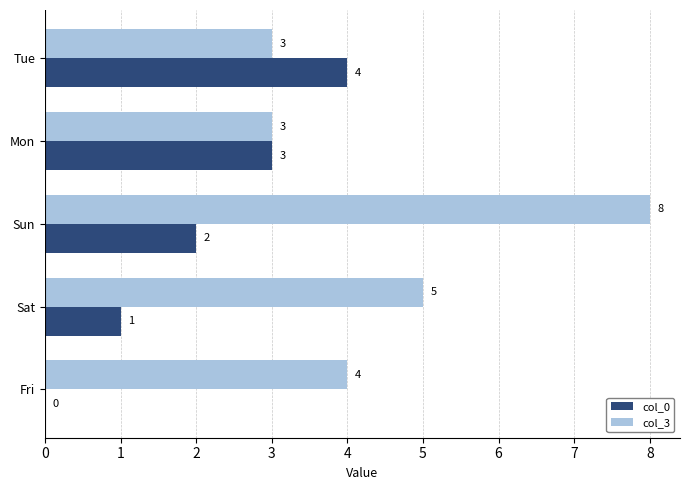

What is the sum of the col_3 values at Tue and Sun?

11